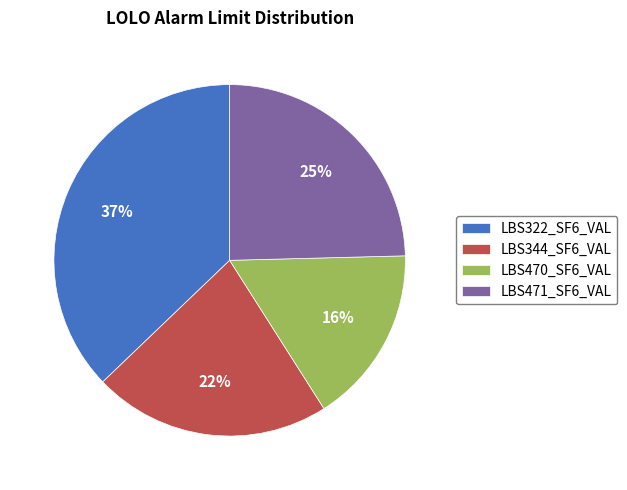

Is it true that LBS322_SF6_VAL is 43% of the pie?

False